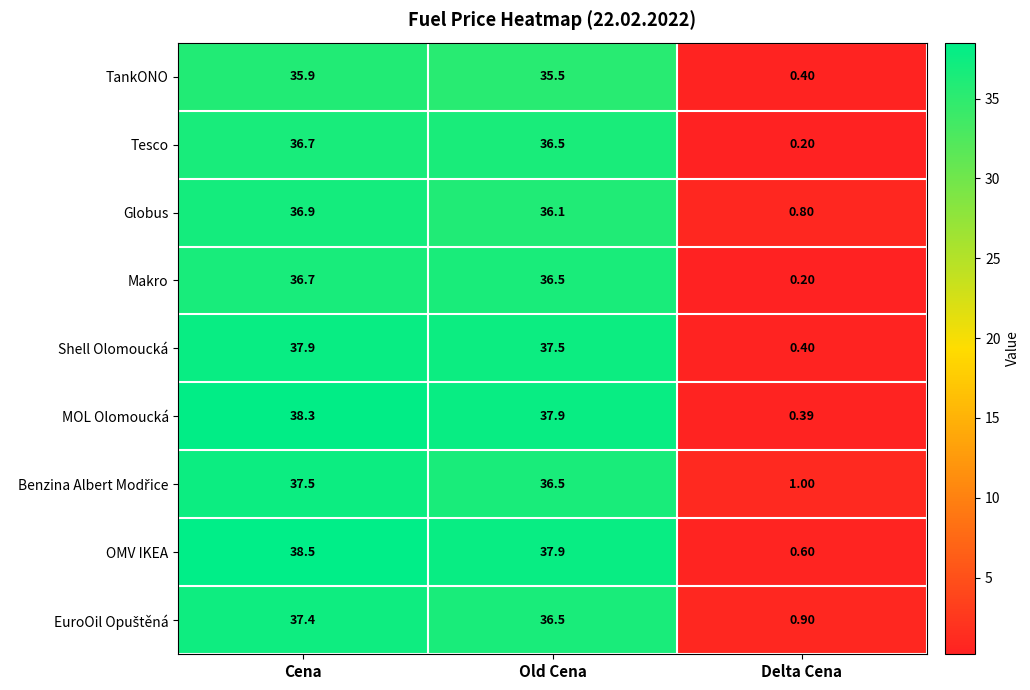

What is the difference between the highest and lowest values at Delta Cena?

0.8